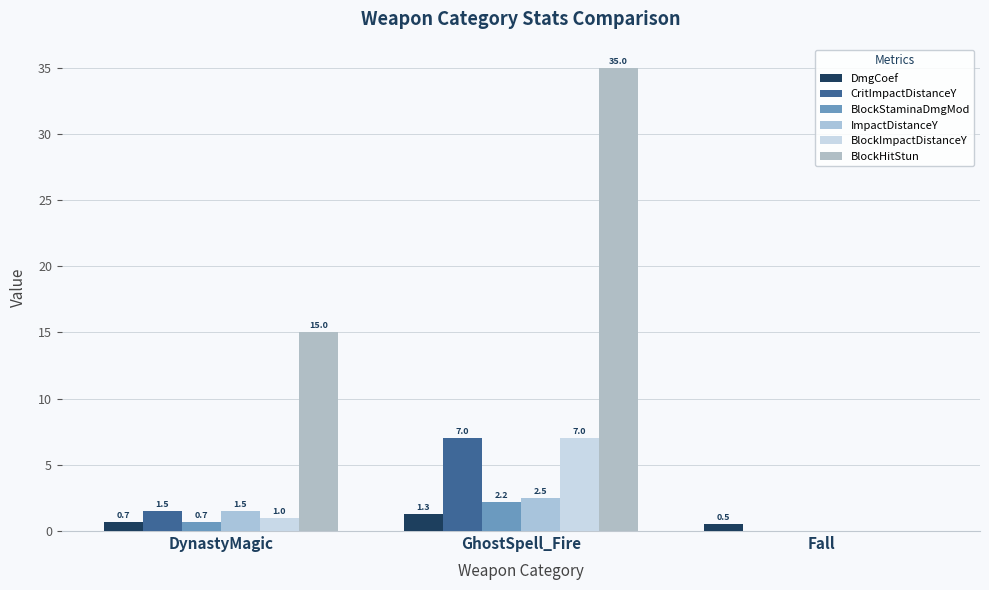

Reading left to right, transcribe all the data shown in this chart.

DmgCoef: DynastyMagic=0.7	GhostSpell_Fire=1.3	Fall=0.5
CritImpactDistanceY: DynastyMagic=1.5	GhostSpell_Fire=7.0	Fall=0.0
BlockStaminaDmgMod: DynastyMagic=0.7	GhostSpell_Fire=2.2	Fall=0.0
ImpactDistanceY: DynastyMagic=1.5	GhostSpell_Fire=2.5	Fall=0.0
BlockImpactDistanceY: DynastyMagic=1.0	GhostSpell_Fire=7.0	Fall=0.0
BlockHitStun: DynastyMagic=15.0	GhostSpell_Fire=35.0	Fall=0.0